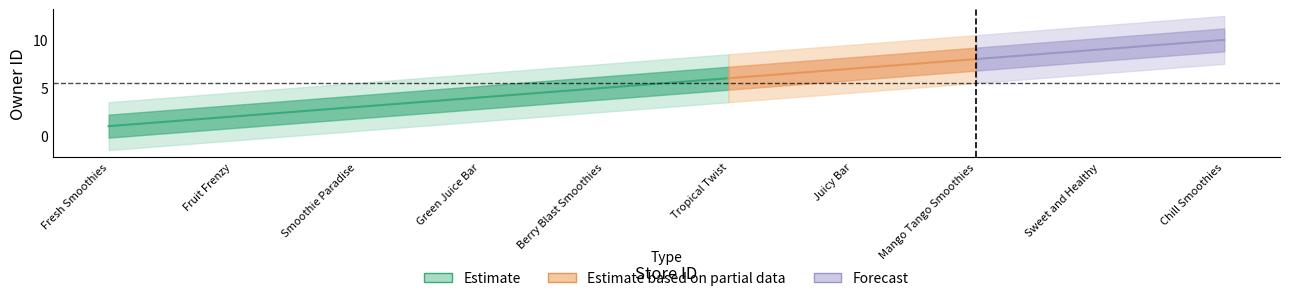

Reading left to right, list all the values displayed in this chart.

1	2	3	4	5	6	7	8	9	10